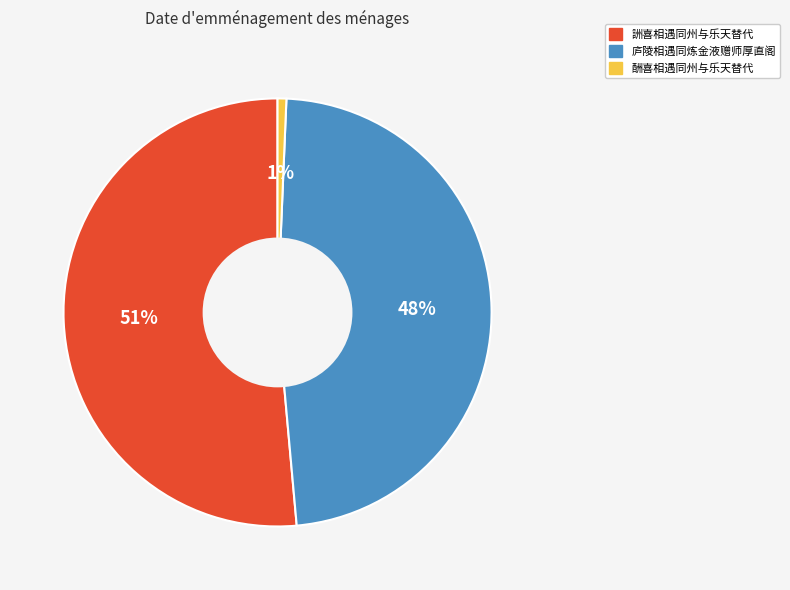

Do 酬喜相遇同州与乐天替代 and 詶喜相遇同州与乐天替代 together represent more than half of the pie?

Yes